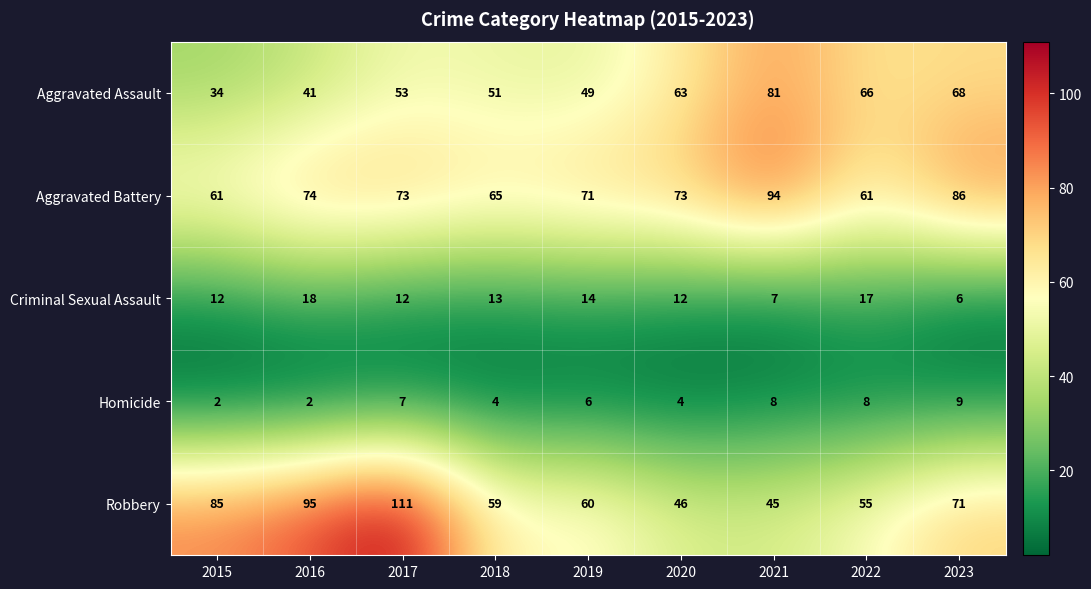

Which series has the widest spread of values?

Robbery